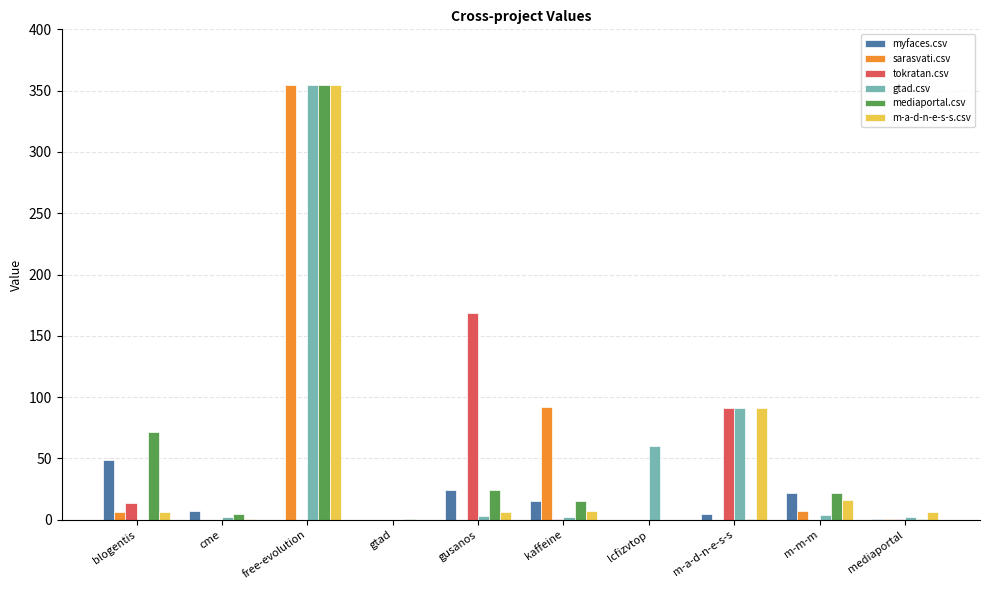

What is the sum of all myfaces.csv values?

123